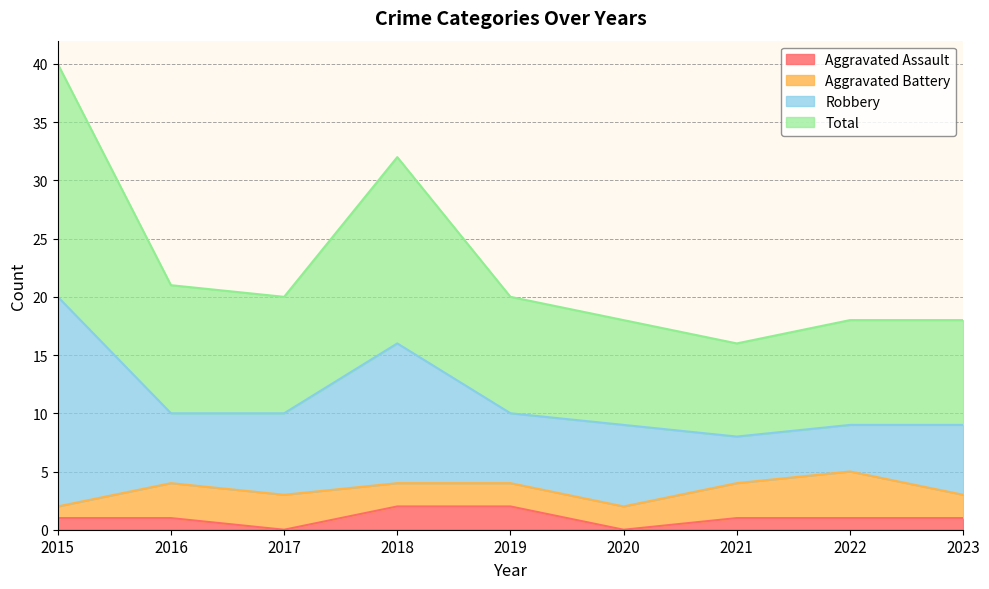

What is the value of the Total point at the 7th from the left?

16